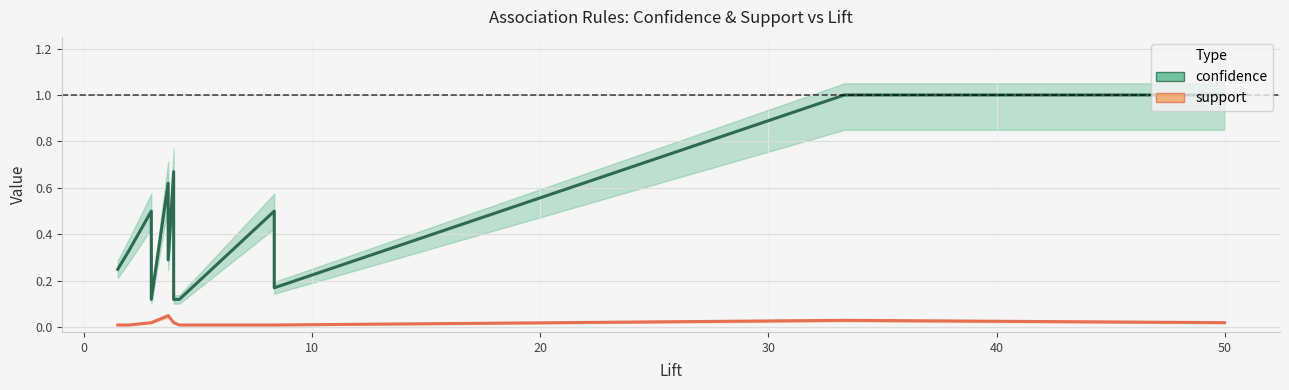

Rank the series at 0 from lowest to highest value.

support, confidence